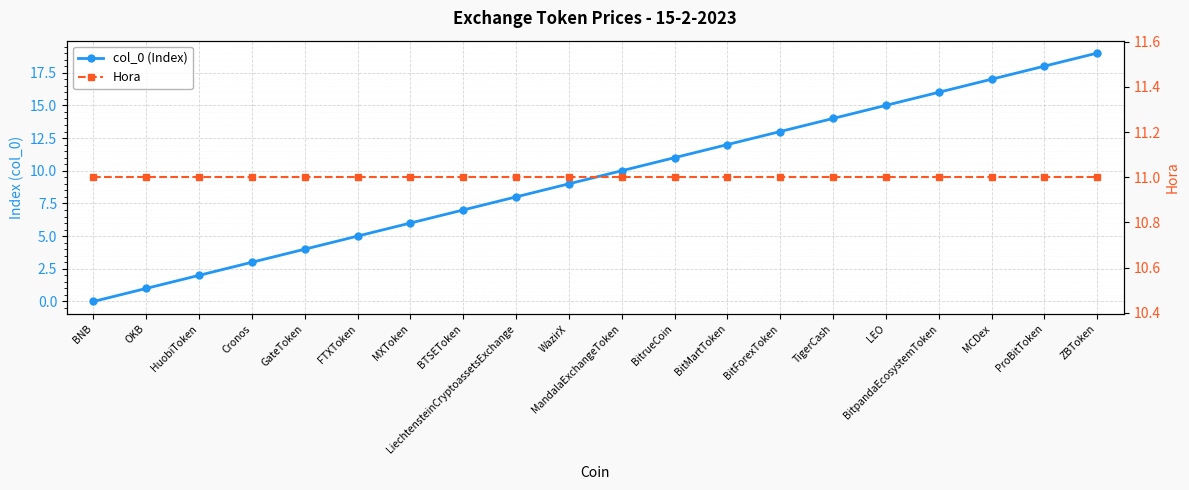

Where does the col_0 (Index) series first go above 10?

BitrueCoin